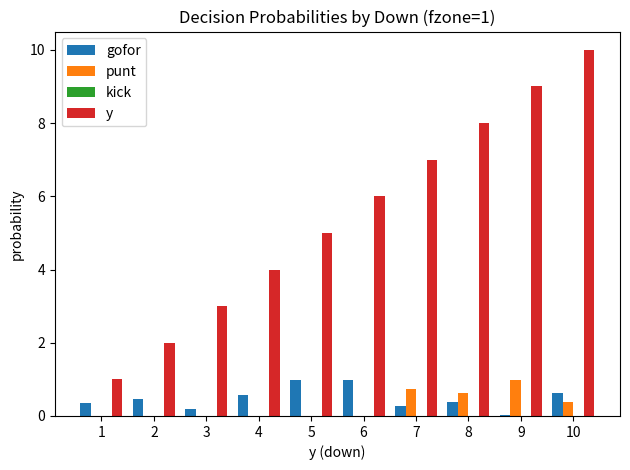

Is it true that punt equals 0.5 at 9?

False